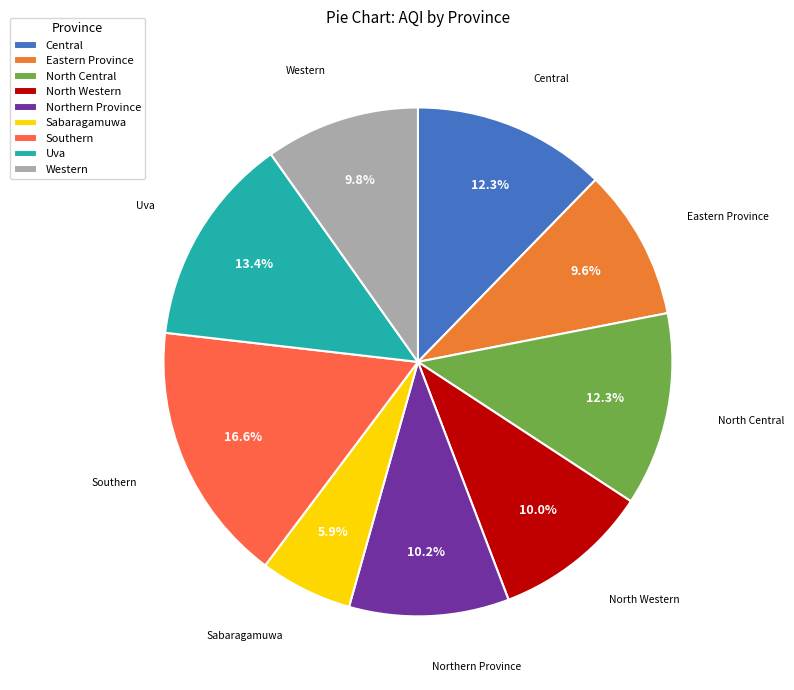

What percentage is the North Central slice, to the nearest percent?

12%